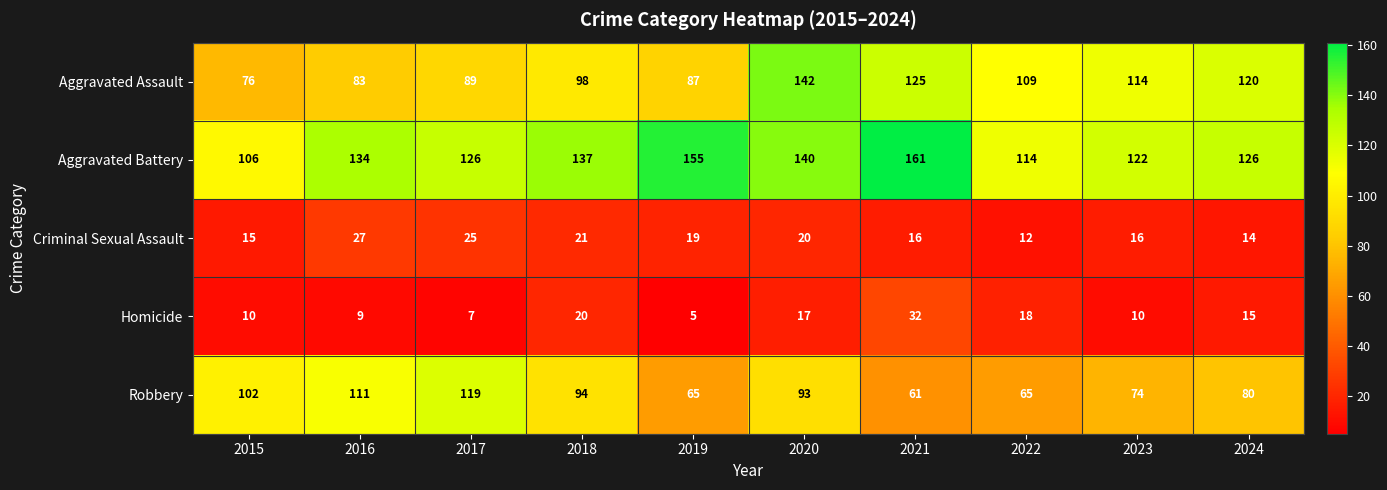

What is the difference between the Aggravated Assault values at 2019 and 2015?

11